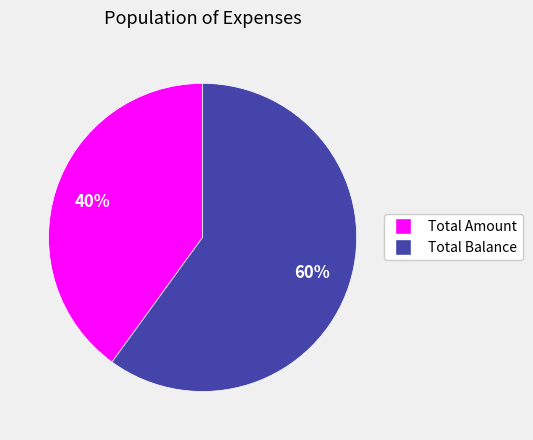

Between Total Balance and Total Amount, which is larger?

Total Balance